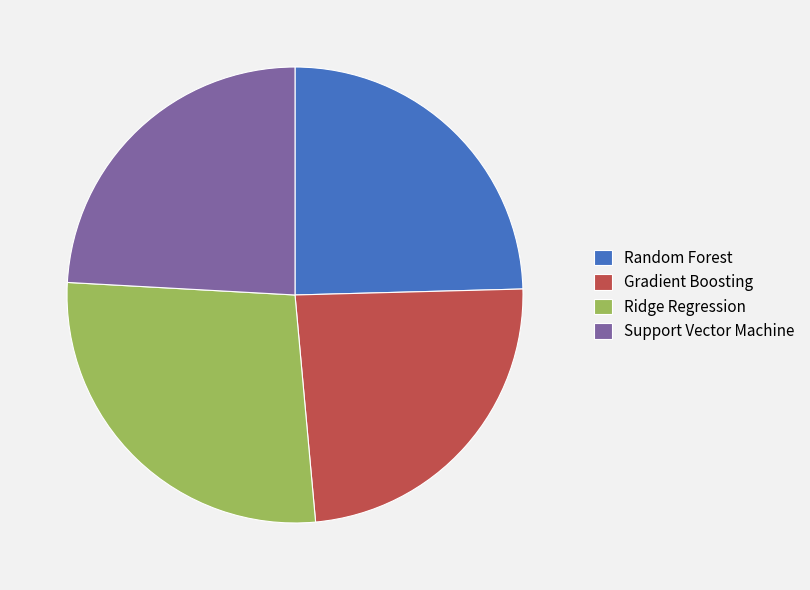

Which category has the biggest portion of the pie?

Ridge Regression